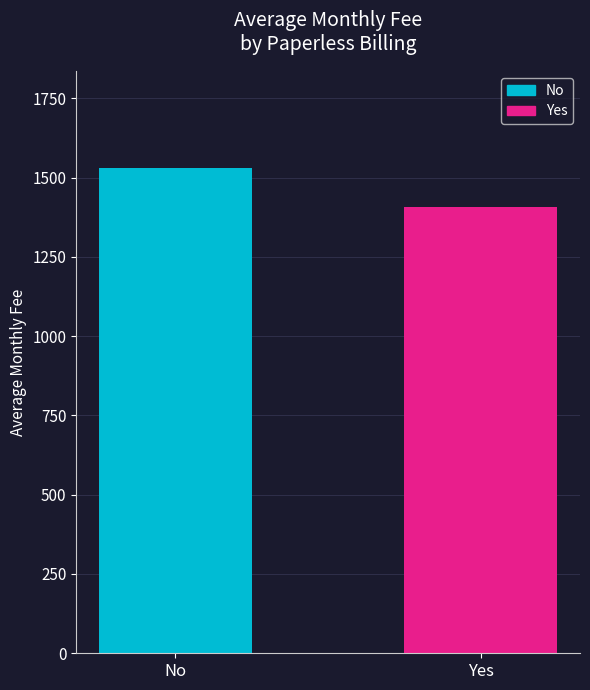

What position from the left is No?

1